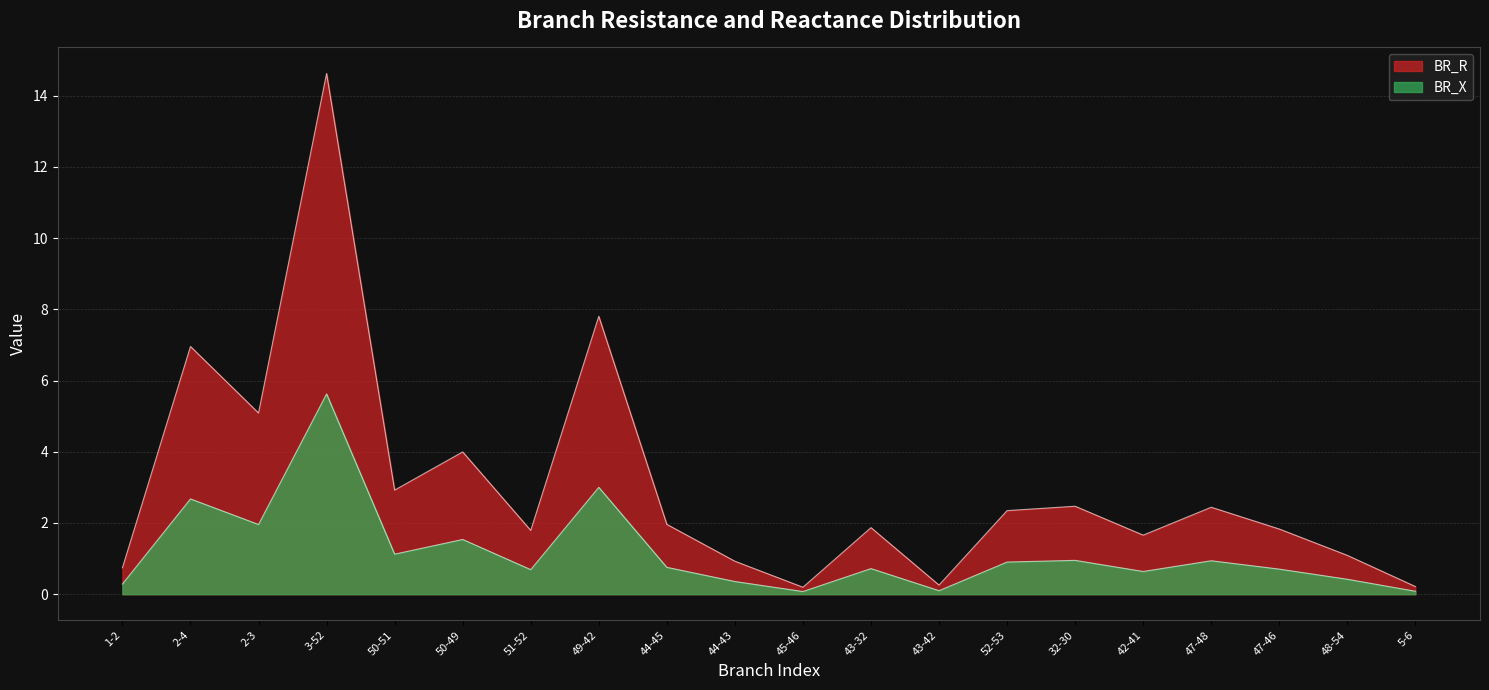

What is the sum of the BR_X values at 47-46 and 50-49?

2.2